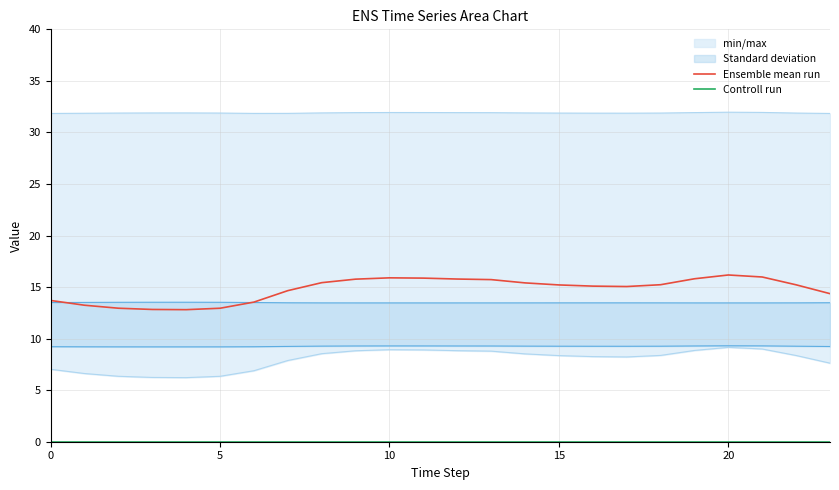

How many data points in Ensemble mean run are above 15?

15